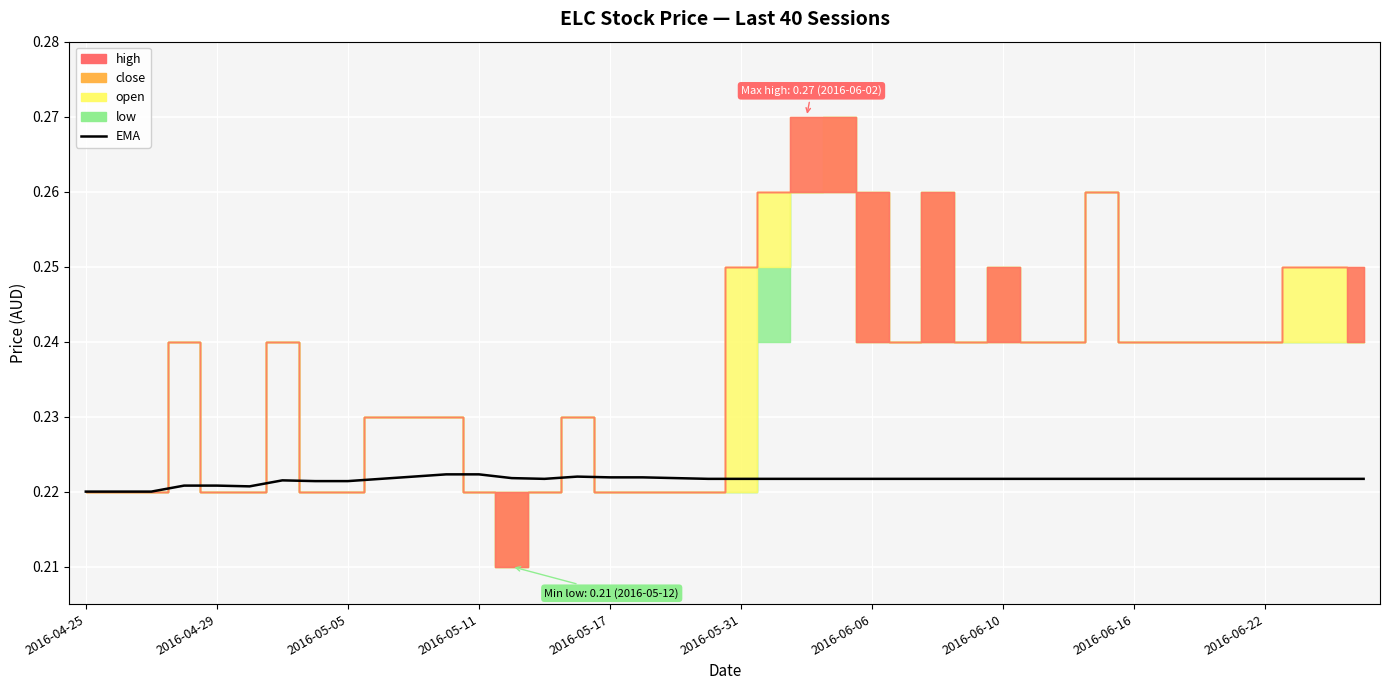

At which label is the value closest to 0?

2016-04-25